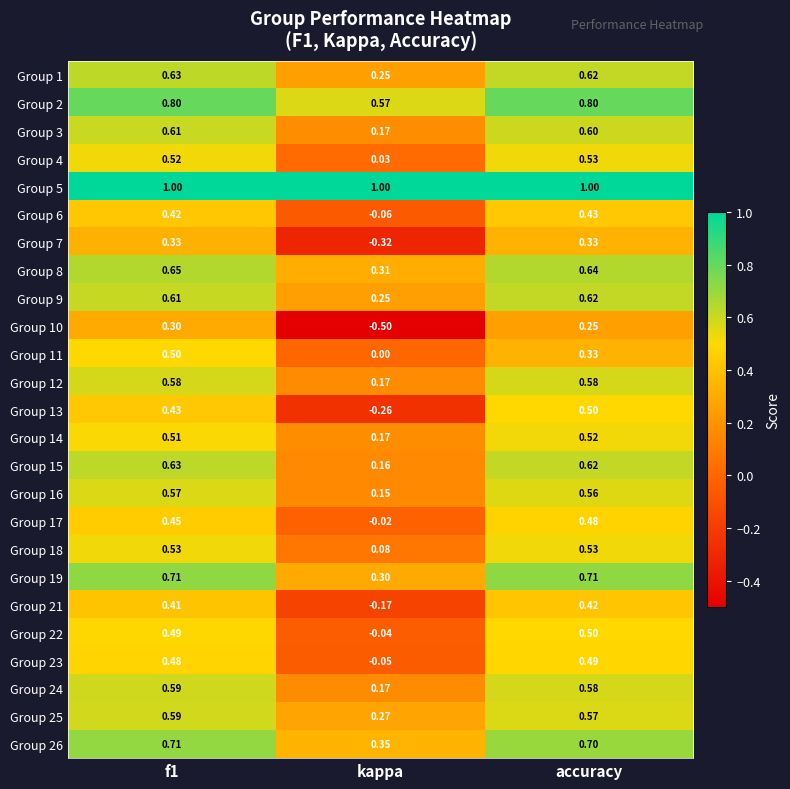

Which category has the lowest value across all series?

kappa